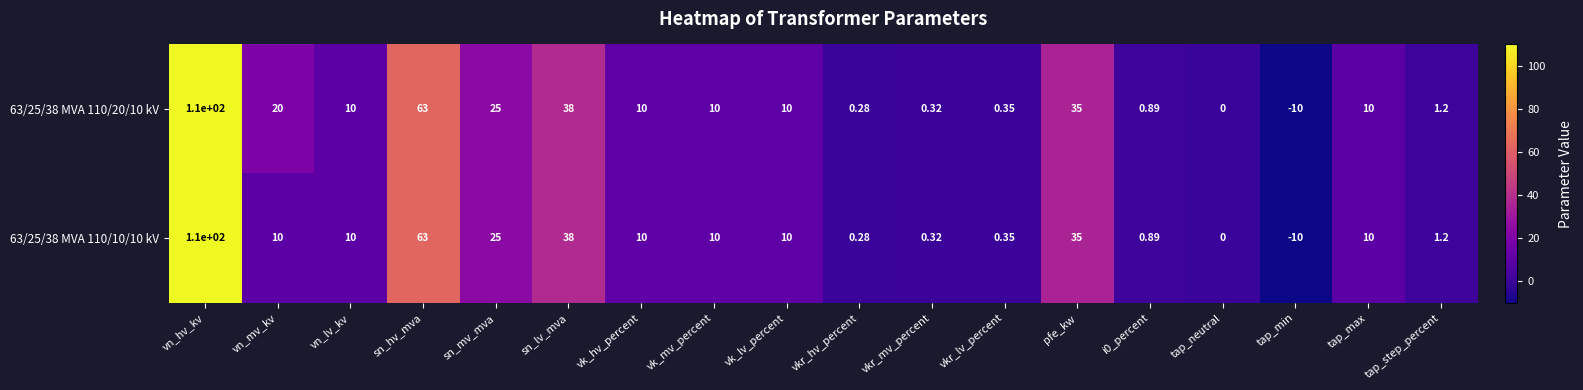

Which category has the highest value across all series?

vn_hv_kv